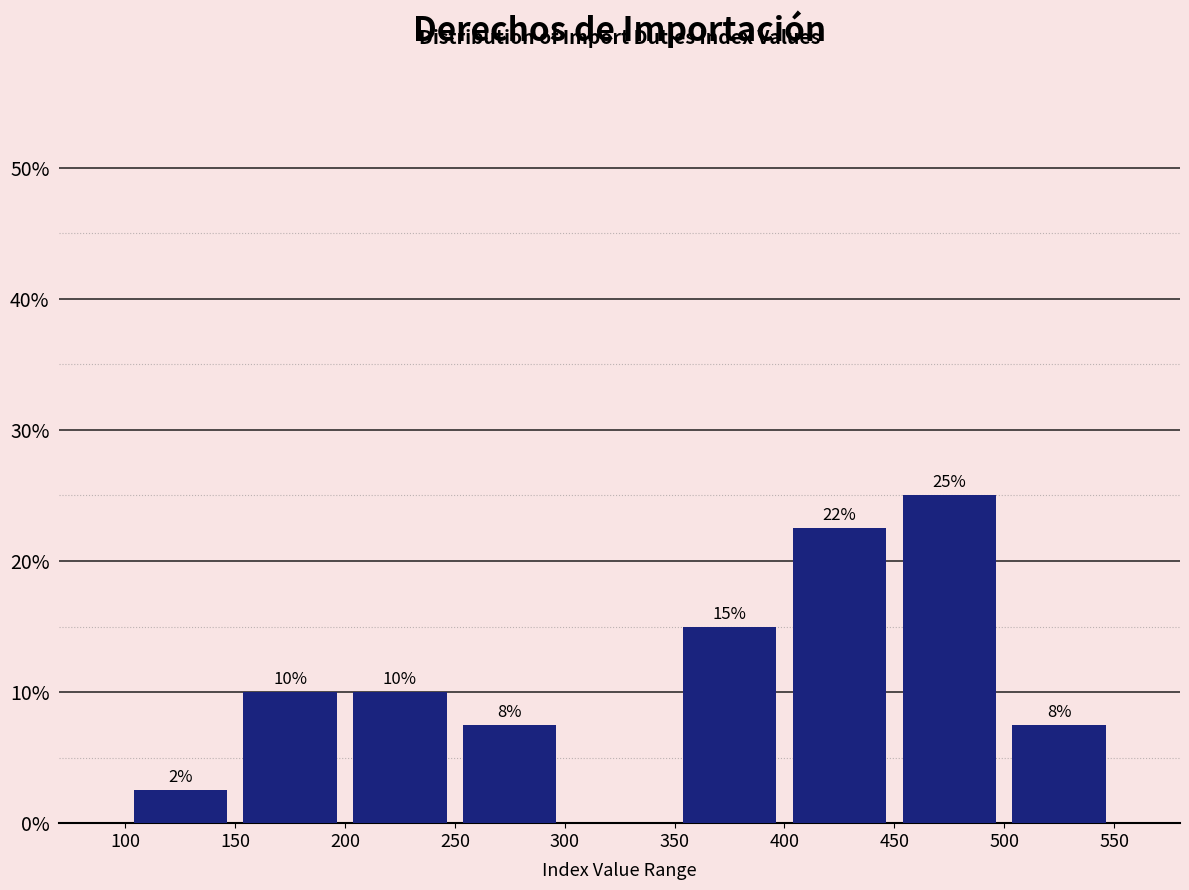

Over which range of the x-axis is the bar tallest?

450 to 500